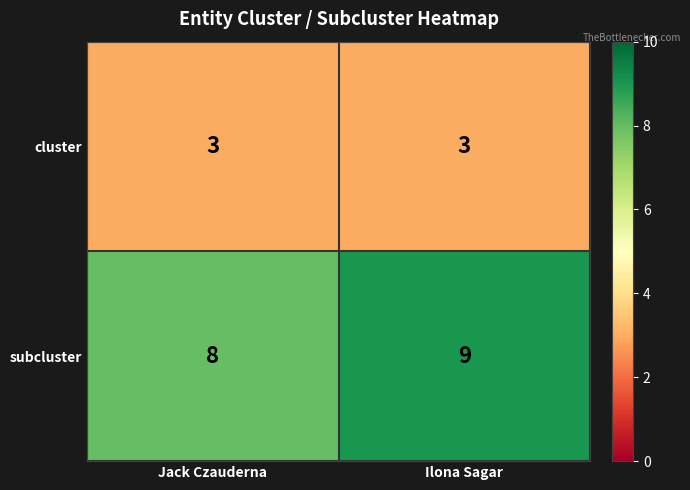

At how many categories does at least one series exceed 5?

2